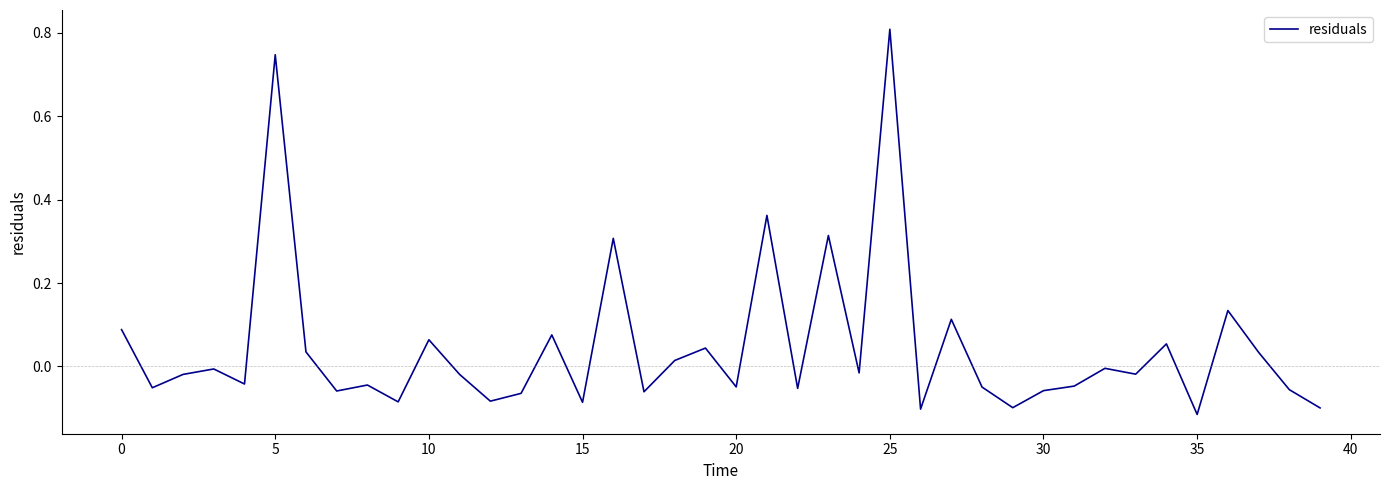

What is the greatest value displayed?

0.8